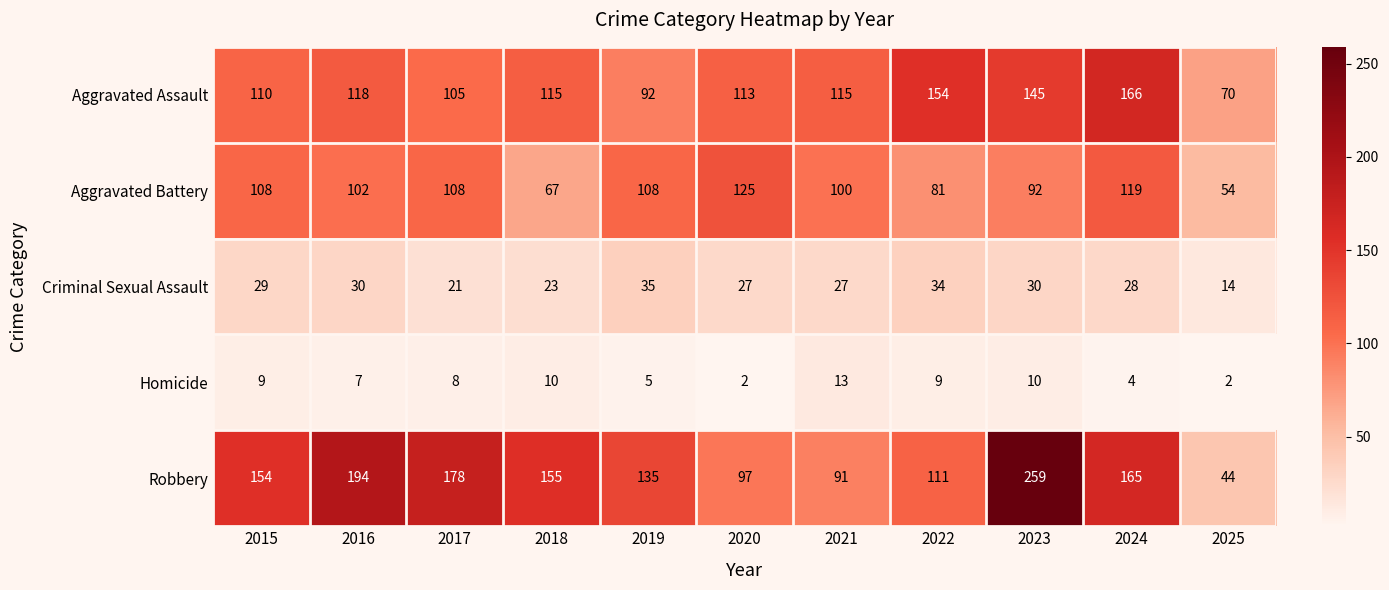

Between 2019 and 2022, which series saw the biggest shift?

Aggravated Assault